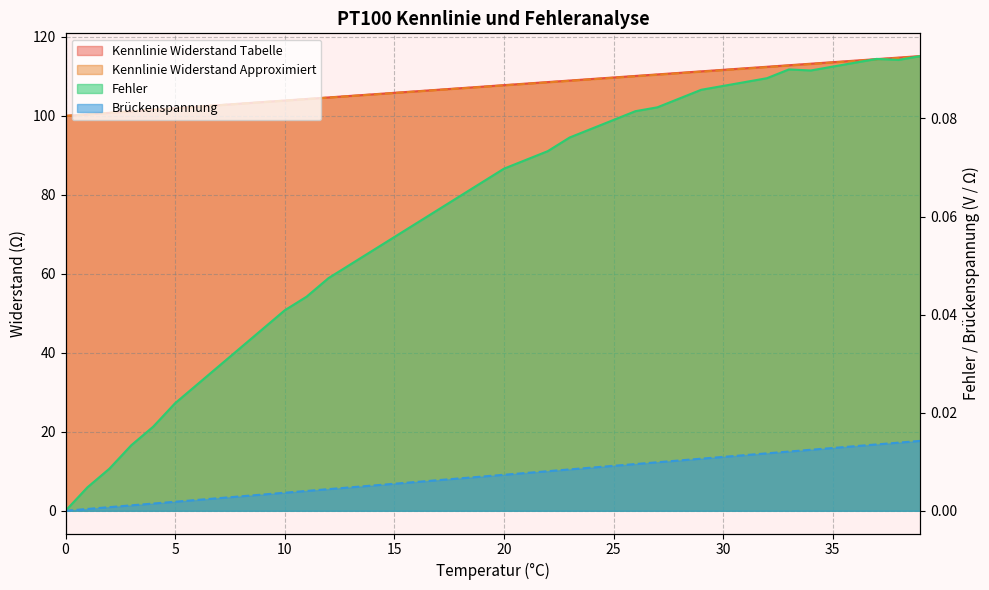

Rank the series at 25 from highest to lowest value.

Kennlinie Widerstand Tabelle, Kennlinie Widerstand Approximiert, Fehler, Brueckenspannung